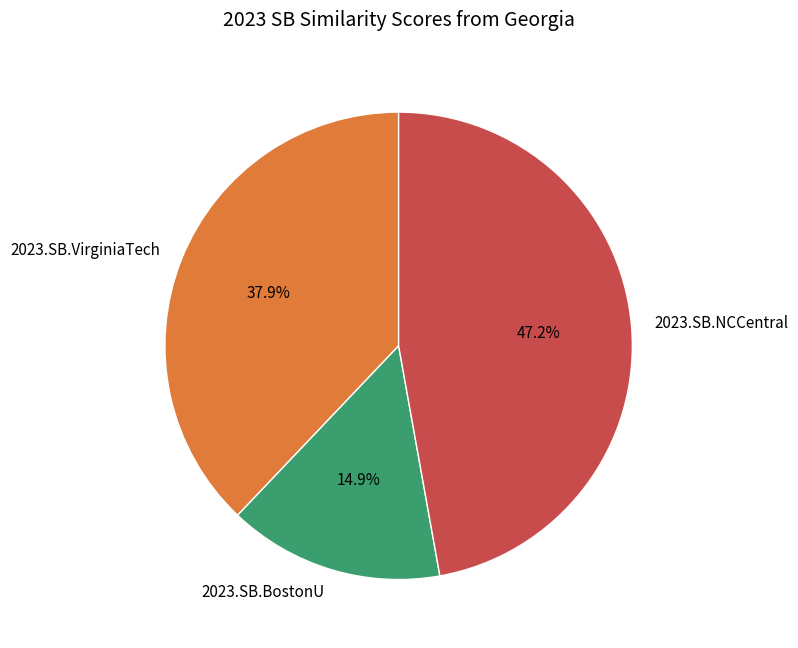

To the nearest percent, what is the difference between the largest and smallest slice percentages?

32%